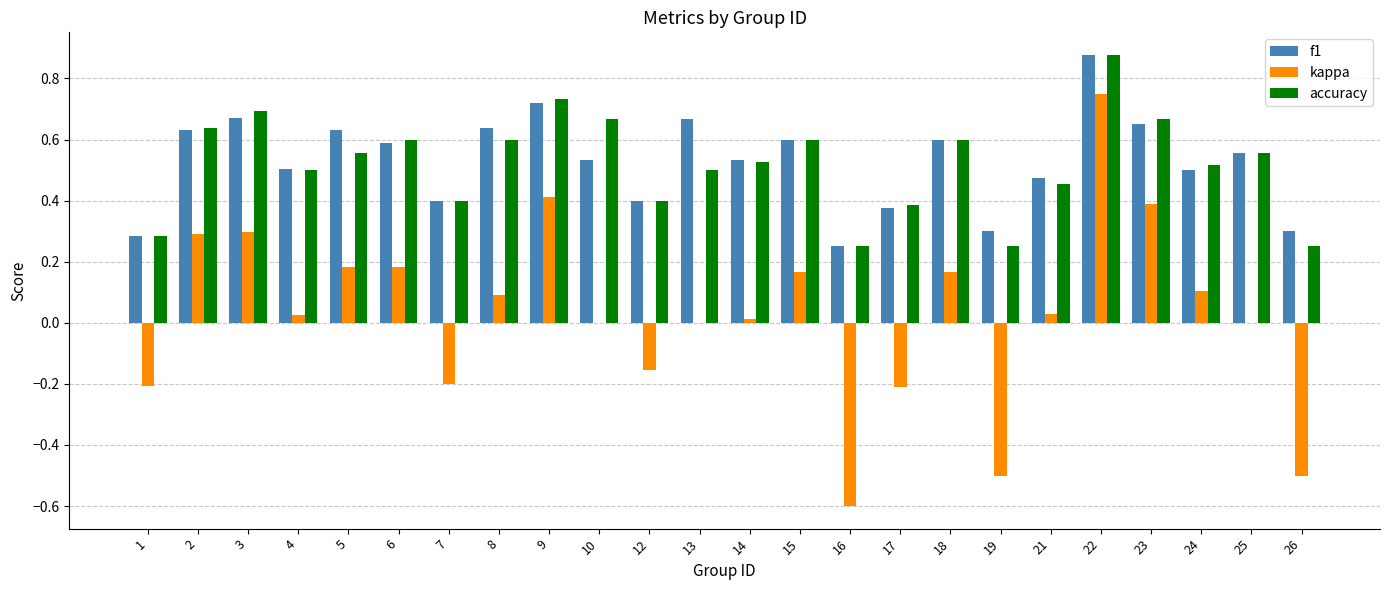

At which category does the chart reach its peak across all series?

22